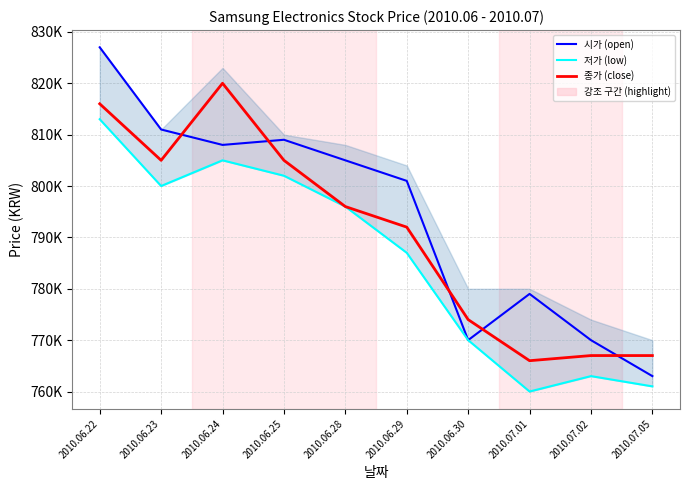

True or false: 종가 (close) and 시가 (open) intersect in this chart.

True